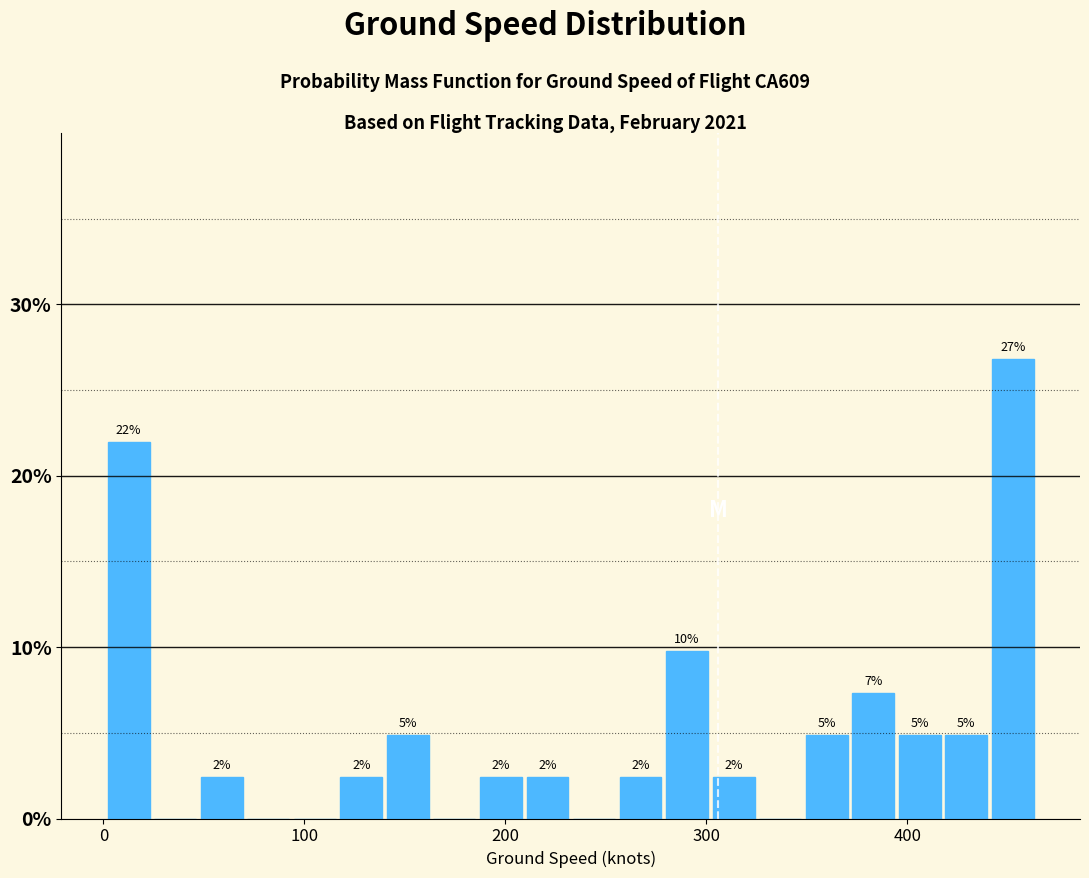

Read against the x-axis, roughly where is the centre of the tallest bar?

450